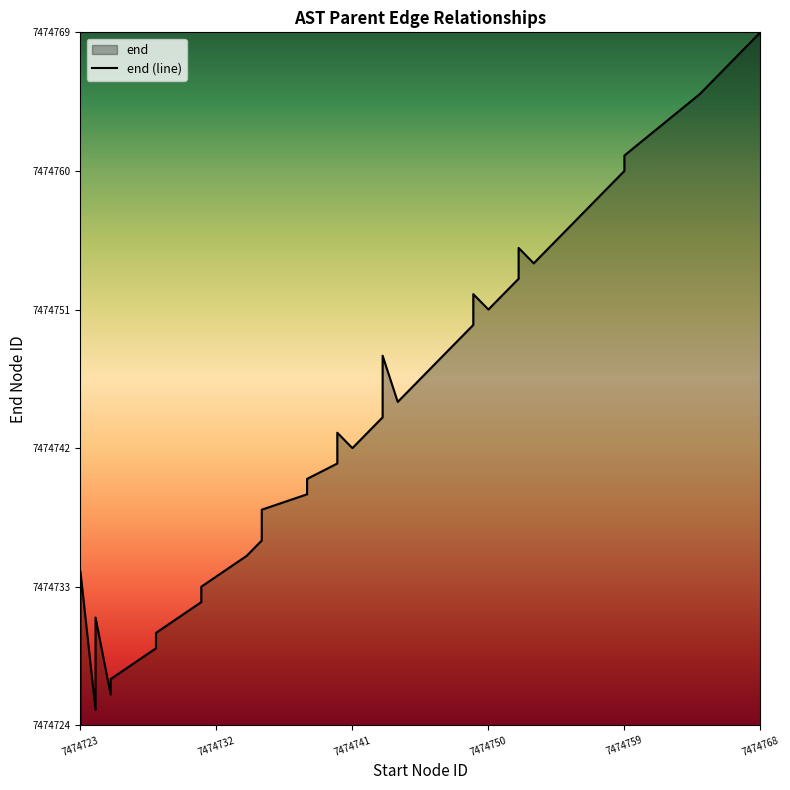

What is the average value?

7474744